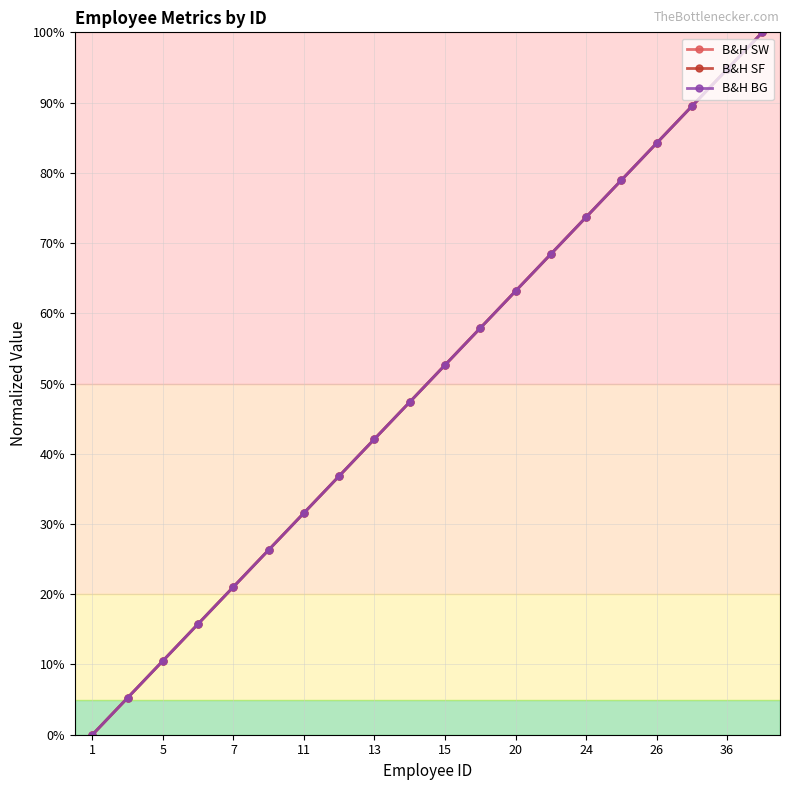

Which series has the widest spread of values?

B&H SW